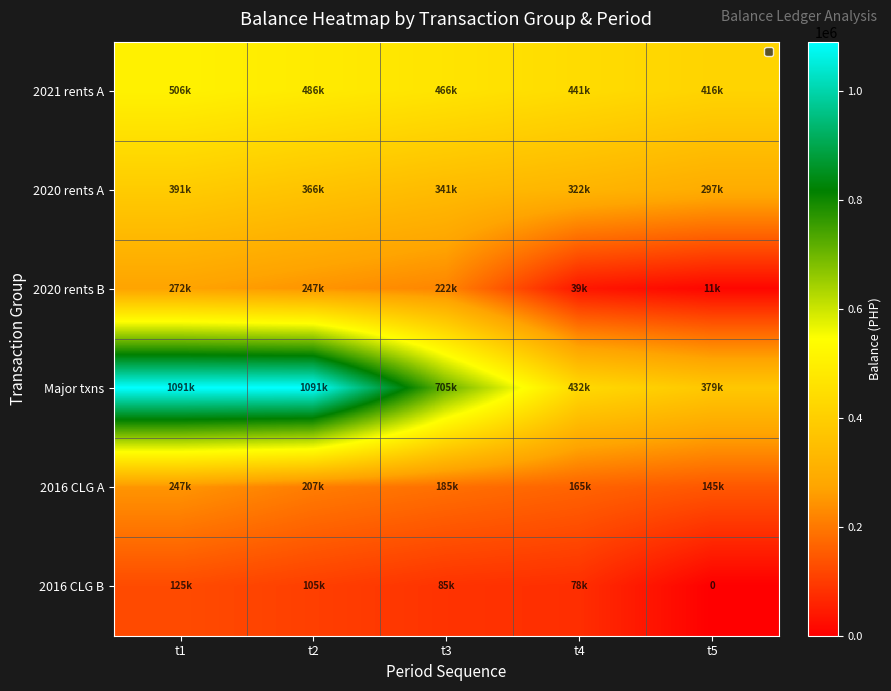

What is the average value of the 2016 CLG B series?

78735.0